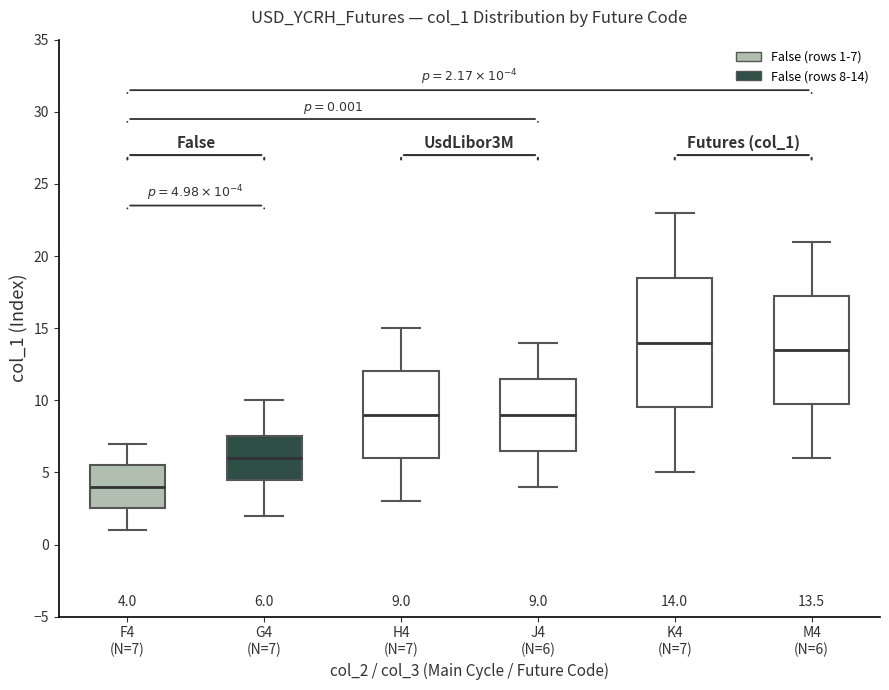

Which box is the tallest, from its lower edge to its upper edge?

K4 (N=7)